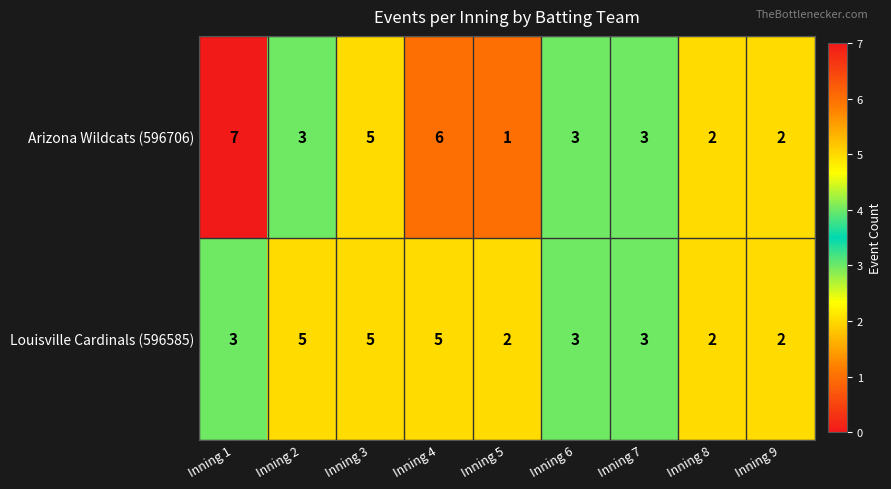

Is it true that Louisville Cardinals (596585) equals 3 at Inning 1?

True